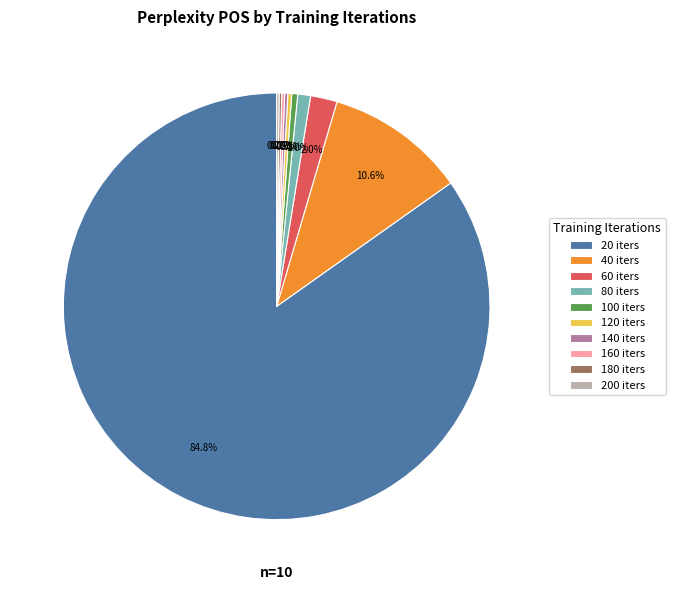

Approximately how many times larger is the value at 40 iters compared to 60 iters?

5.3